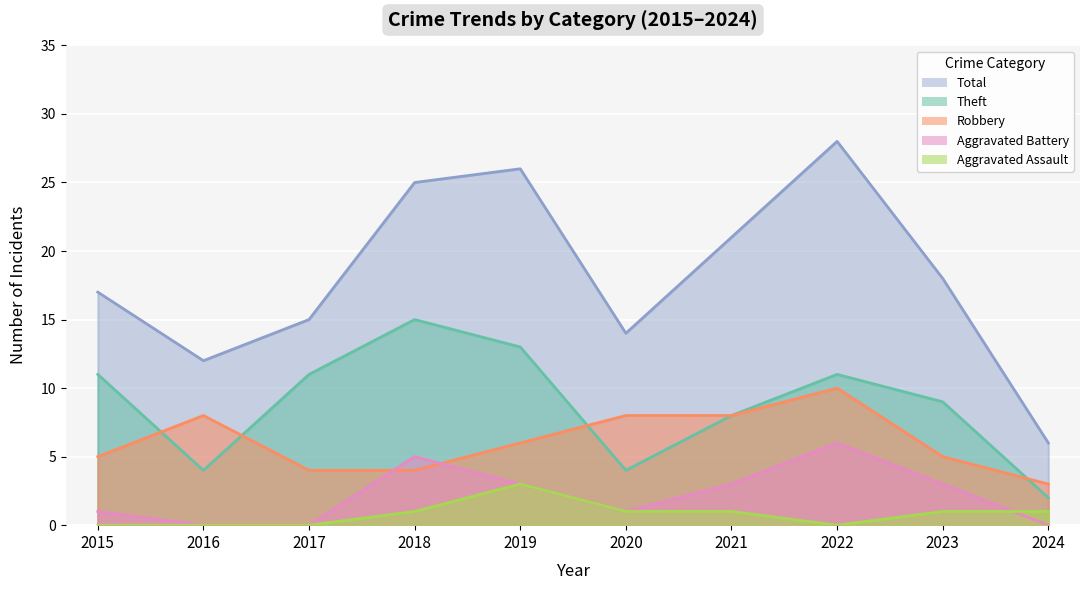

At which category does Theft reach its first local peak?

2018